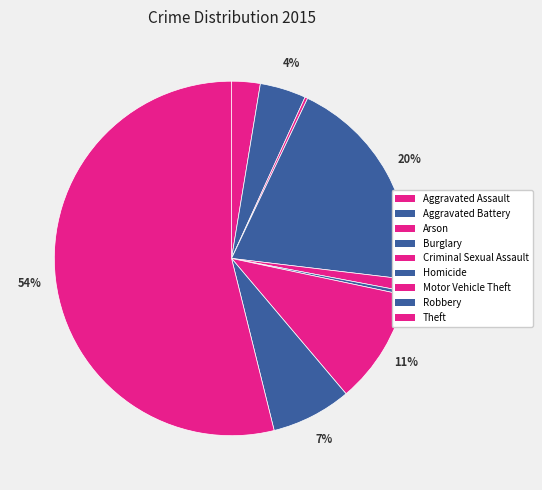

What is the majority slice?

Theft